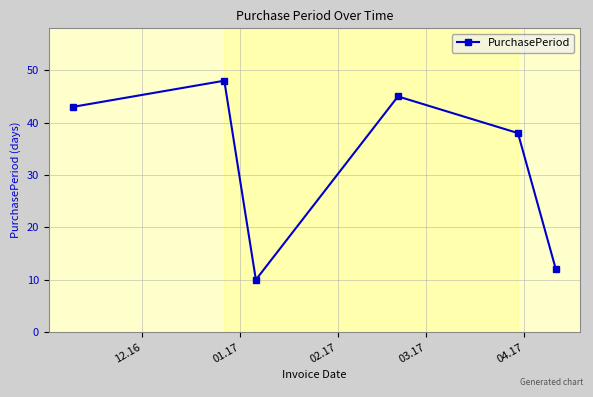

What is the difference between the maximum and minimum values?

38